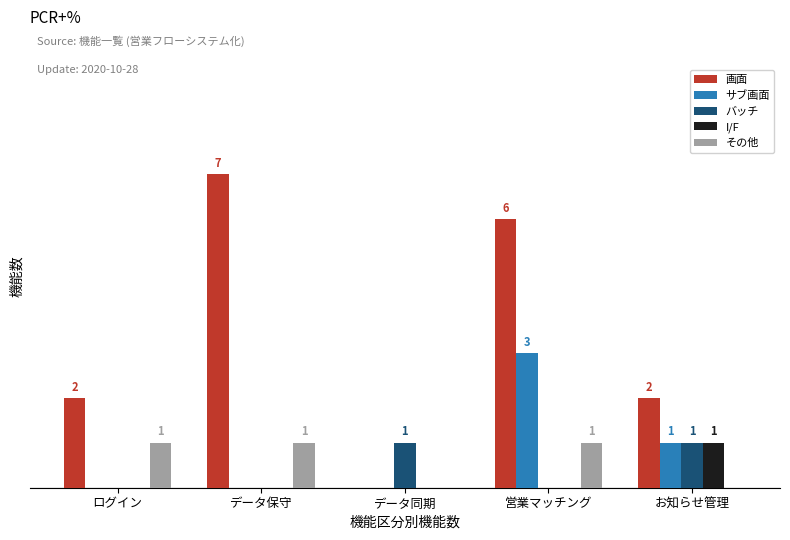

True or false: その他 has a value of 1 at データ保守.

True